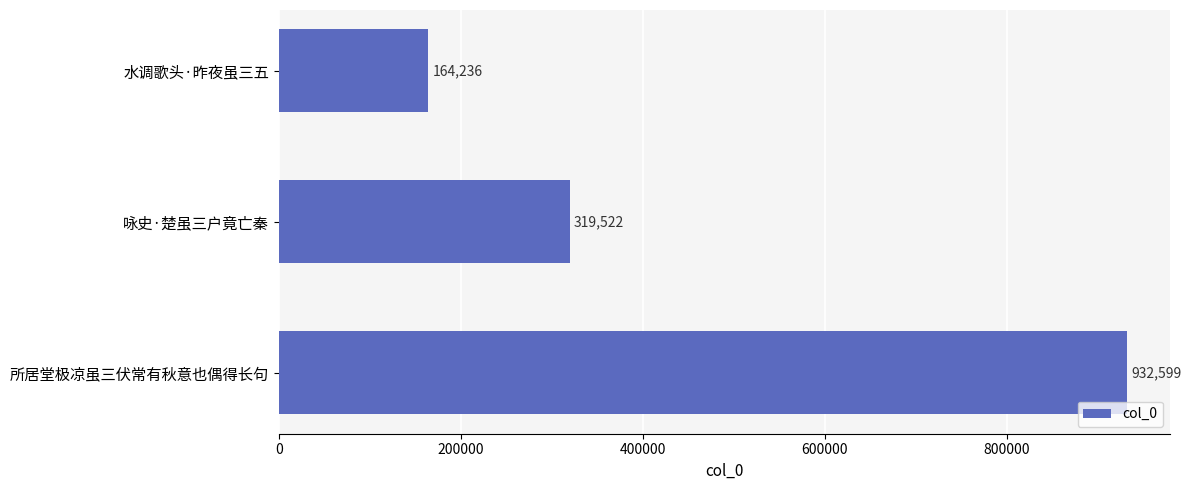

How many values are between 164236 and 932599?

3